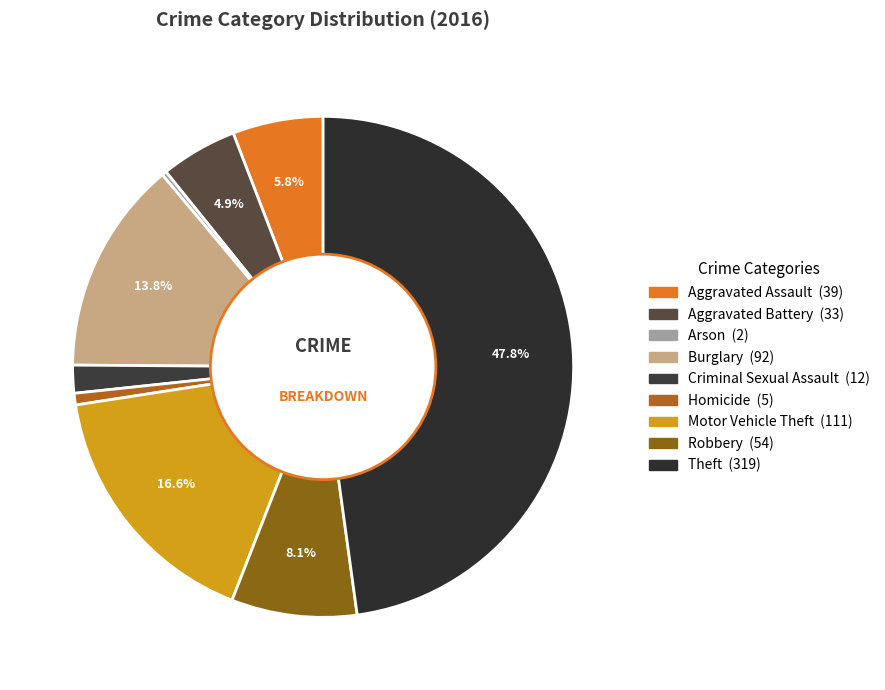

Is it true that Criminal Sexual Assault is 2% of the pie?

True